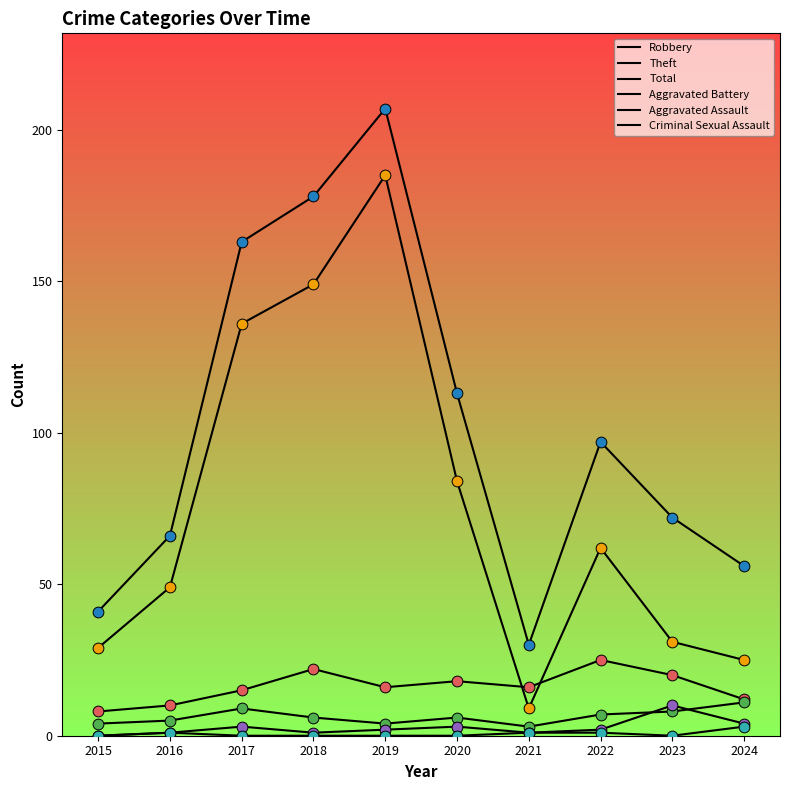

How many lines are shown in the chart?

6